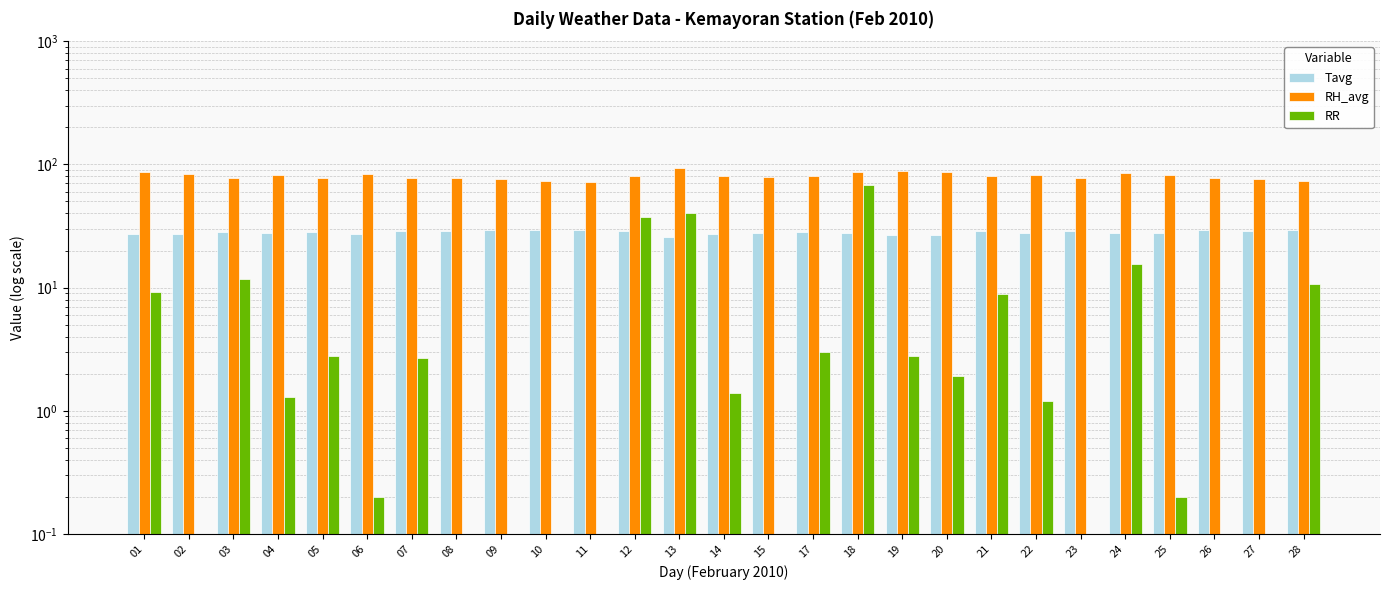

How many groups of bars are there?

27